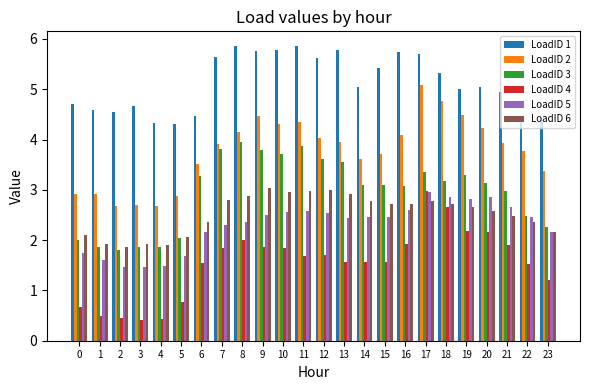

What are all the series names shown in the legend?

LoadID 1, LoadID 2, LoadID 3, LoadID 4, LoadID 5, LoadID 6